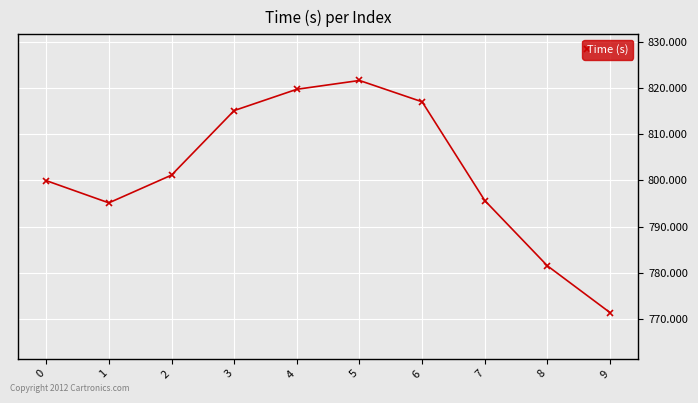

What is the change in value from 4 to 7?

-24.1